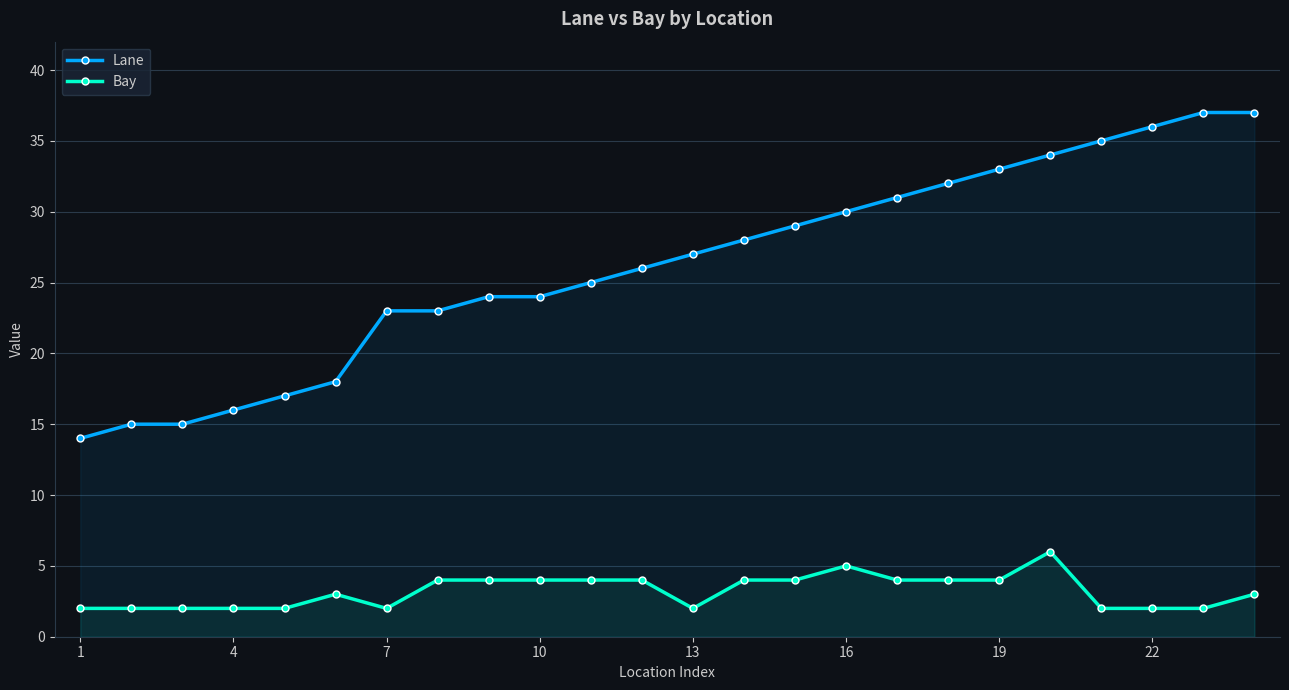

What is the sum of all Lane values?

629